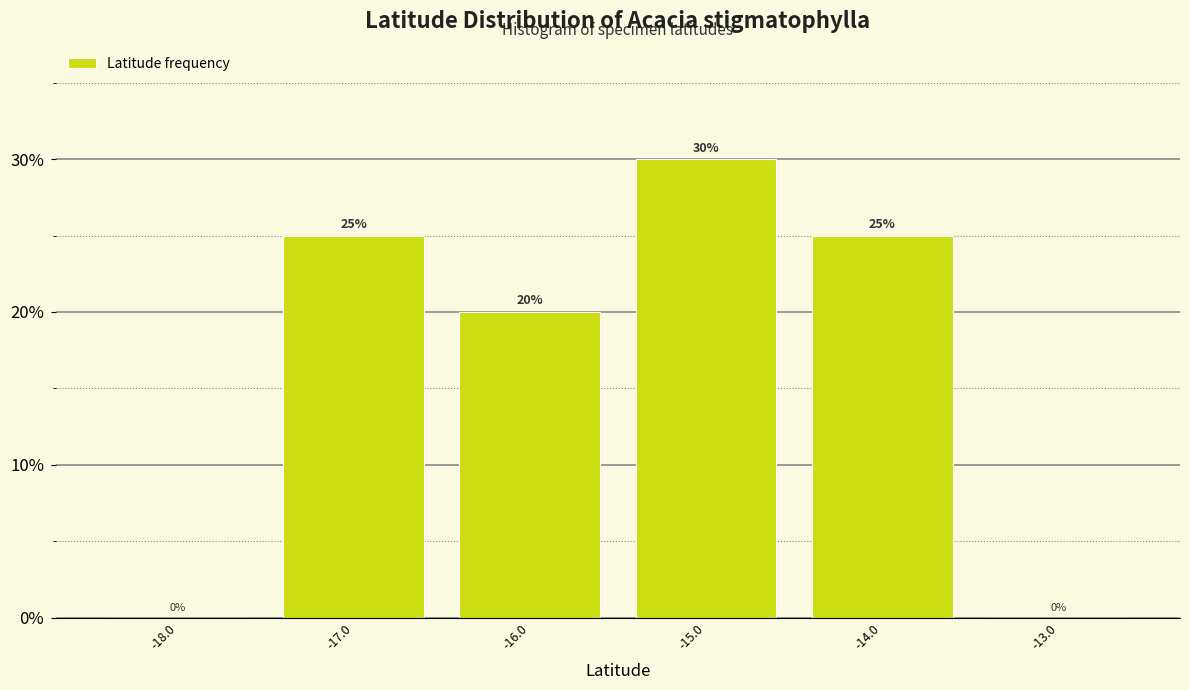

Which range on the x-axis has the tallest bar?

-15.5 to -14.5